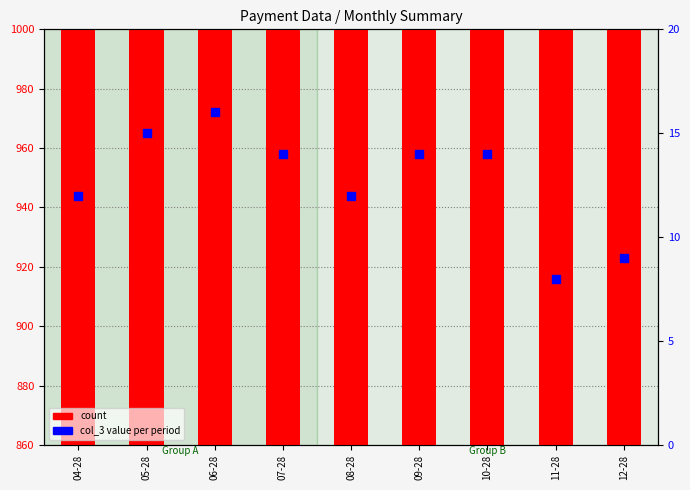

Which series has the largest total across all categories?

count